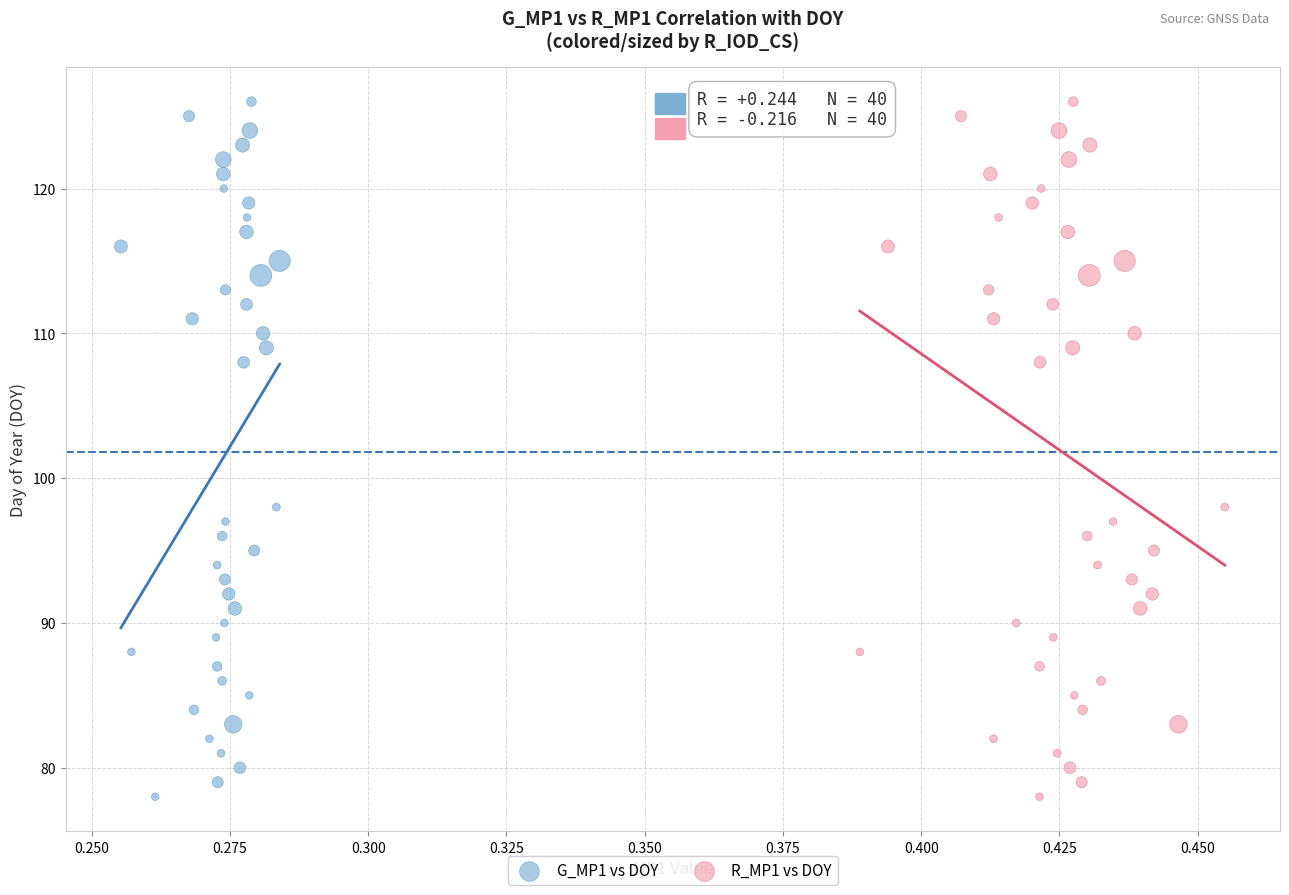

What are all the series names shown in the legend?

G_MP1 vs DOY, R_MP1 vs DOY